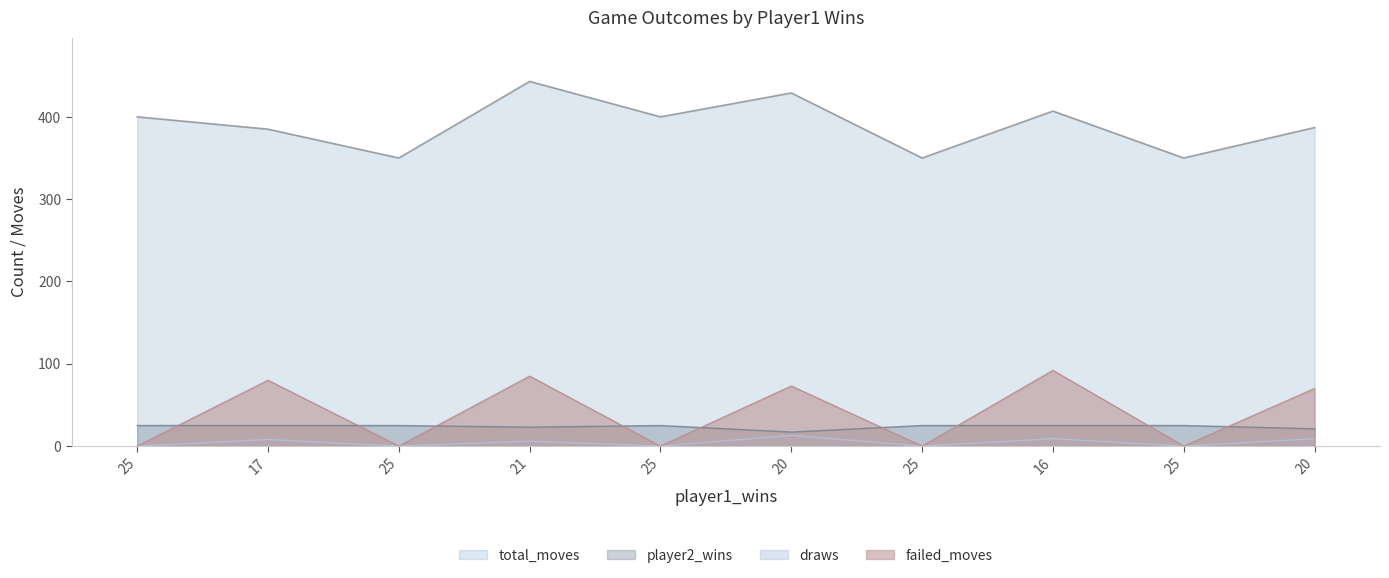

Between 21 and 20, which series saw the biggest shift?

total_moves